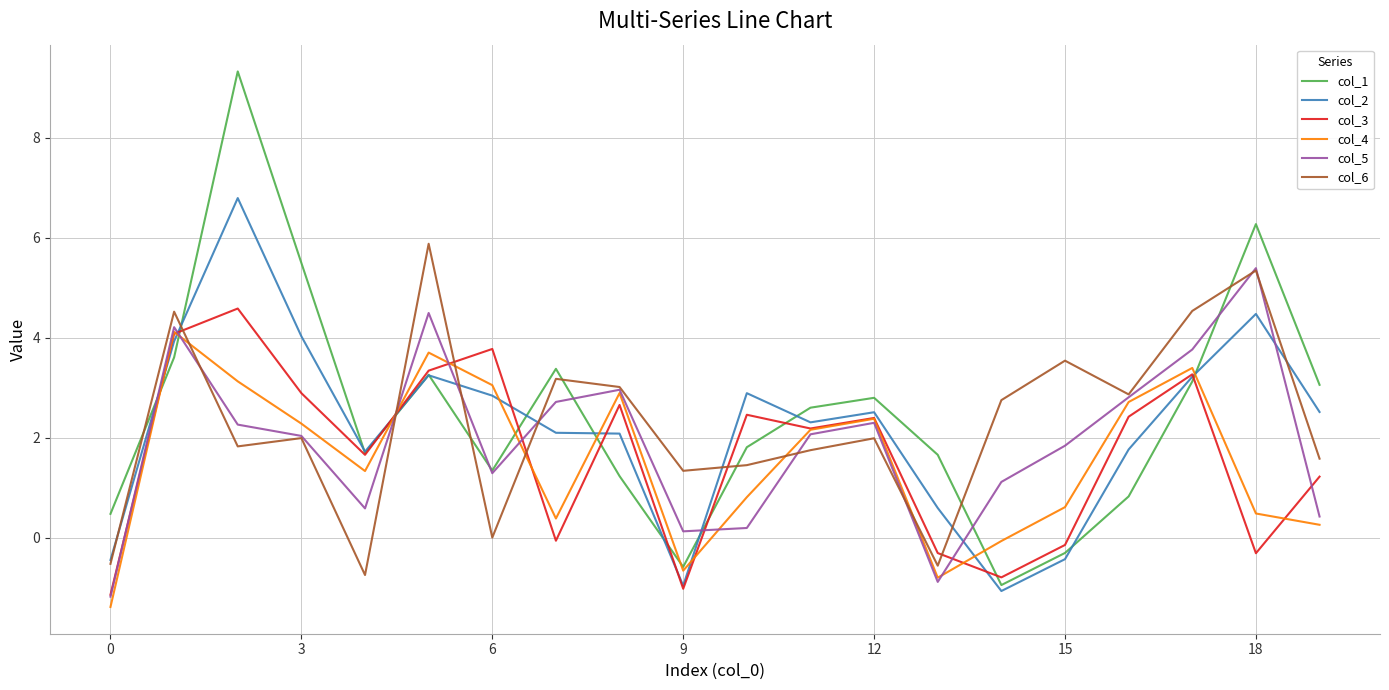

What is the minimum value shown in the chart?

-1.4